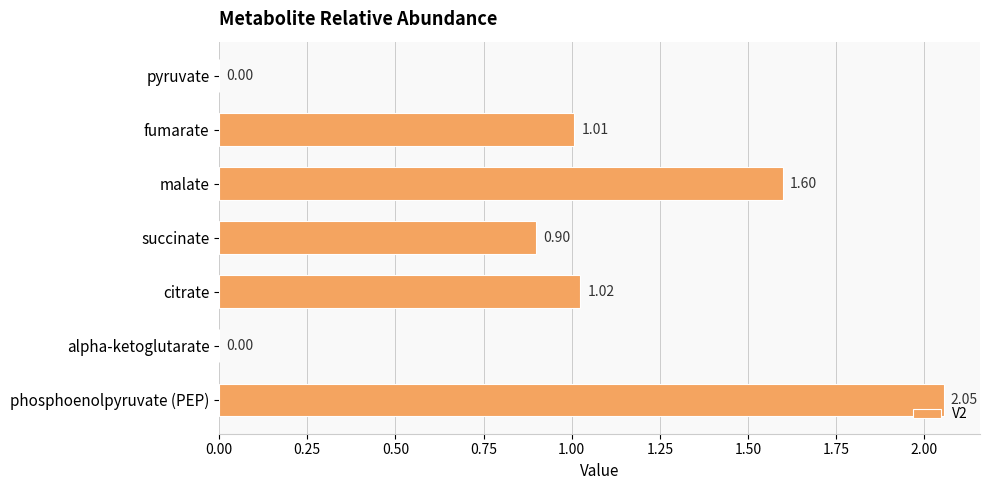

Approximately how many times larger is the value at malate compared to phosphoenolpyruvate (PEP)?

0.8